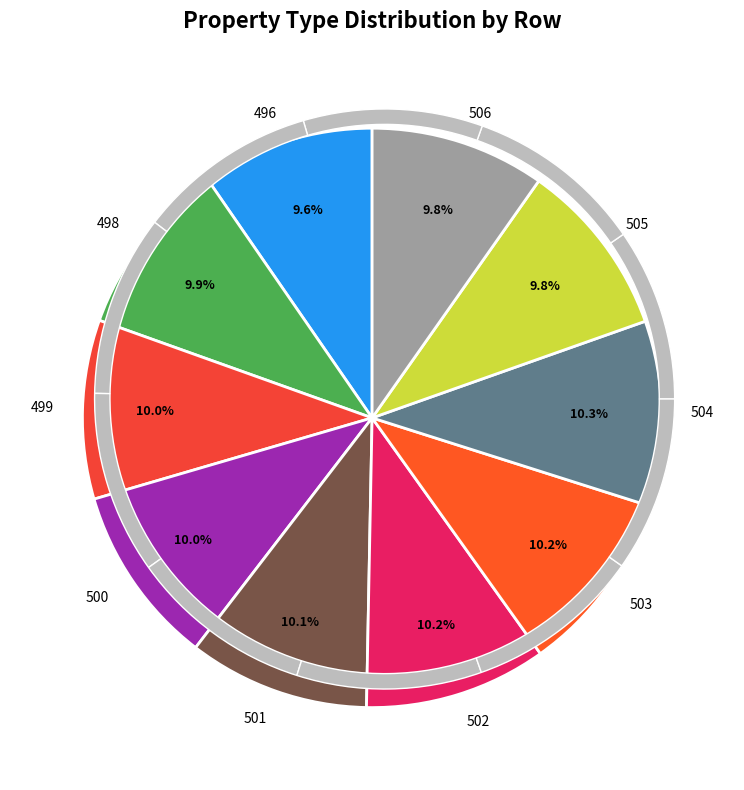

The 497 slice represents 1% of the pie. True or false?

False